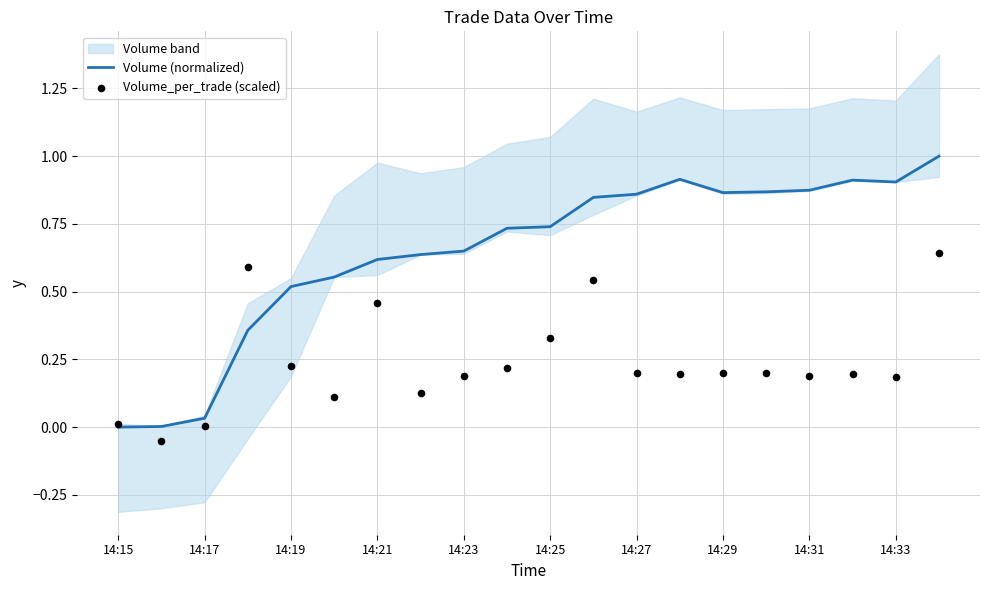

What are all the series names shown in the legend?

Volume (normalized), Volume_per_trade (scaled)